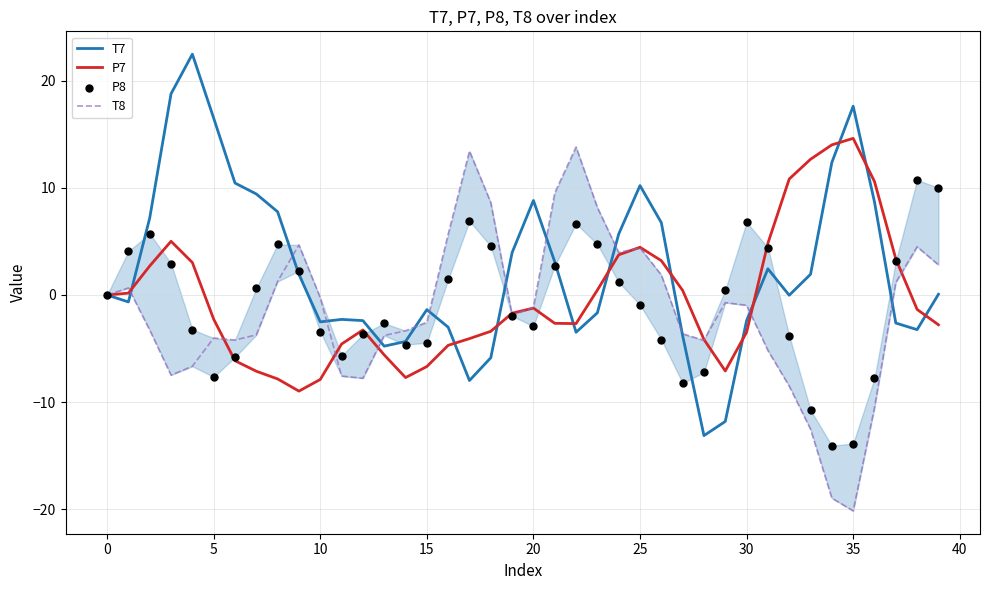

At how many categories does at least one series exceed -1?

34